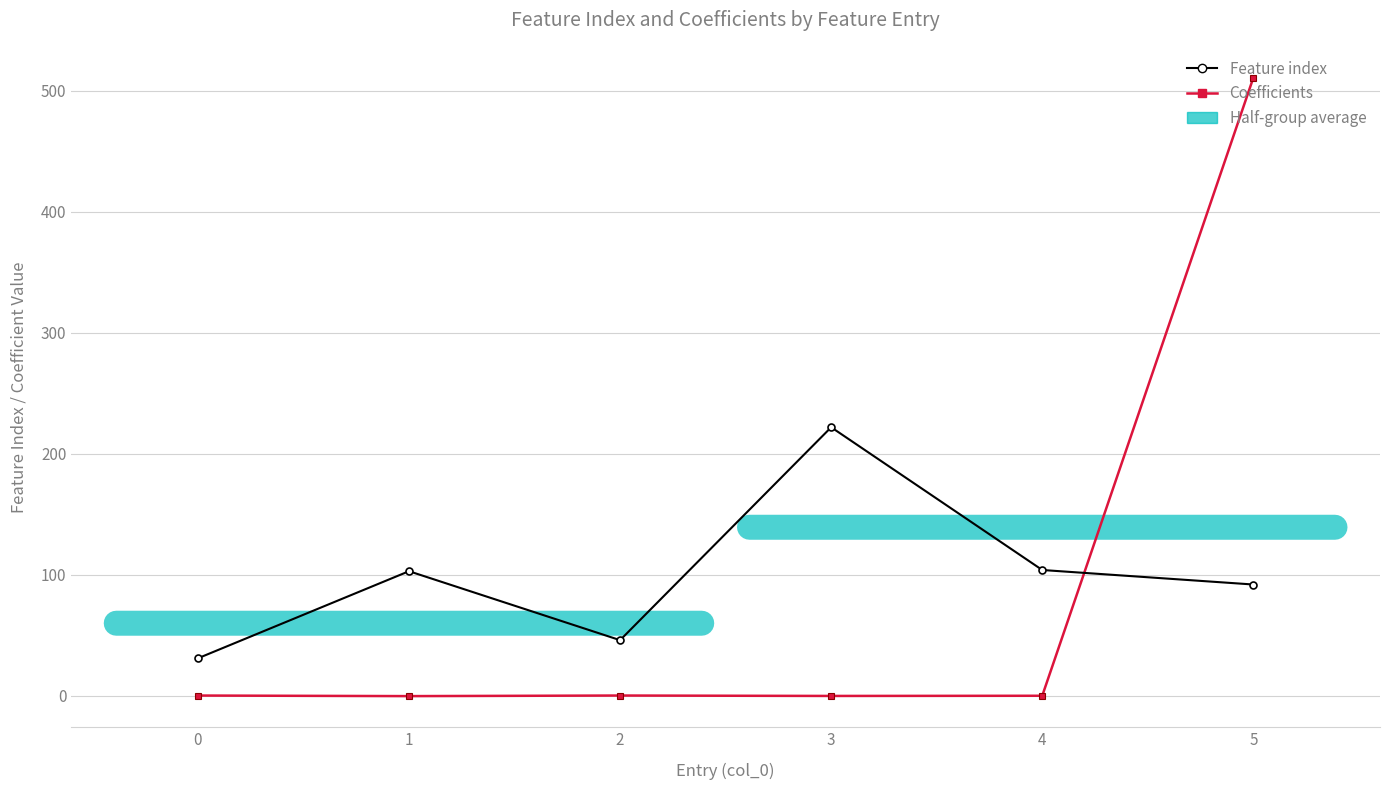

Rank the series by their average value, from highest to lowest.

Feature index, Coefficients